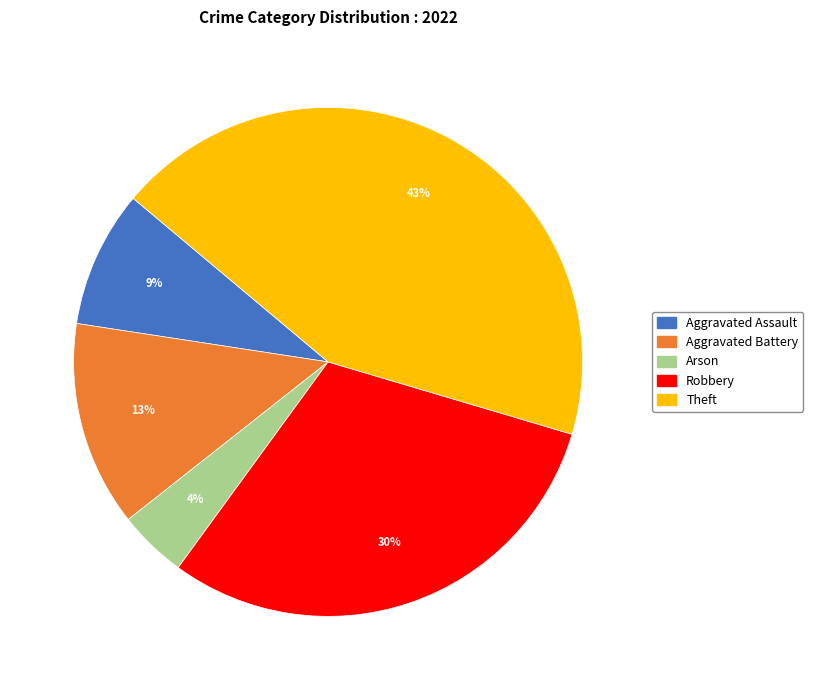

Does Theft represent more than half of the total?

No